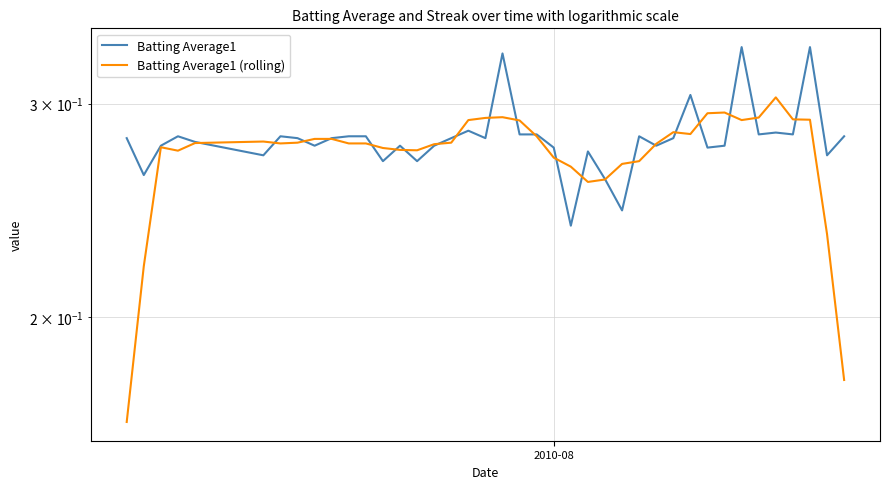

Rank the series by their average value, from lowest to highest.

Batting Average1 (rolling), Batting Average1